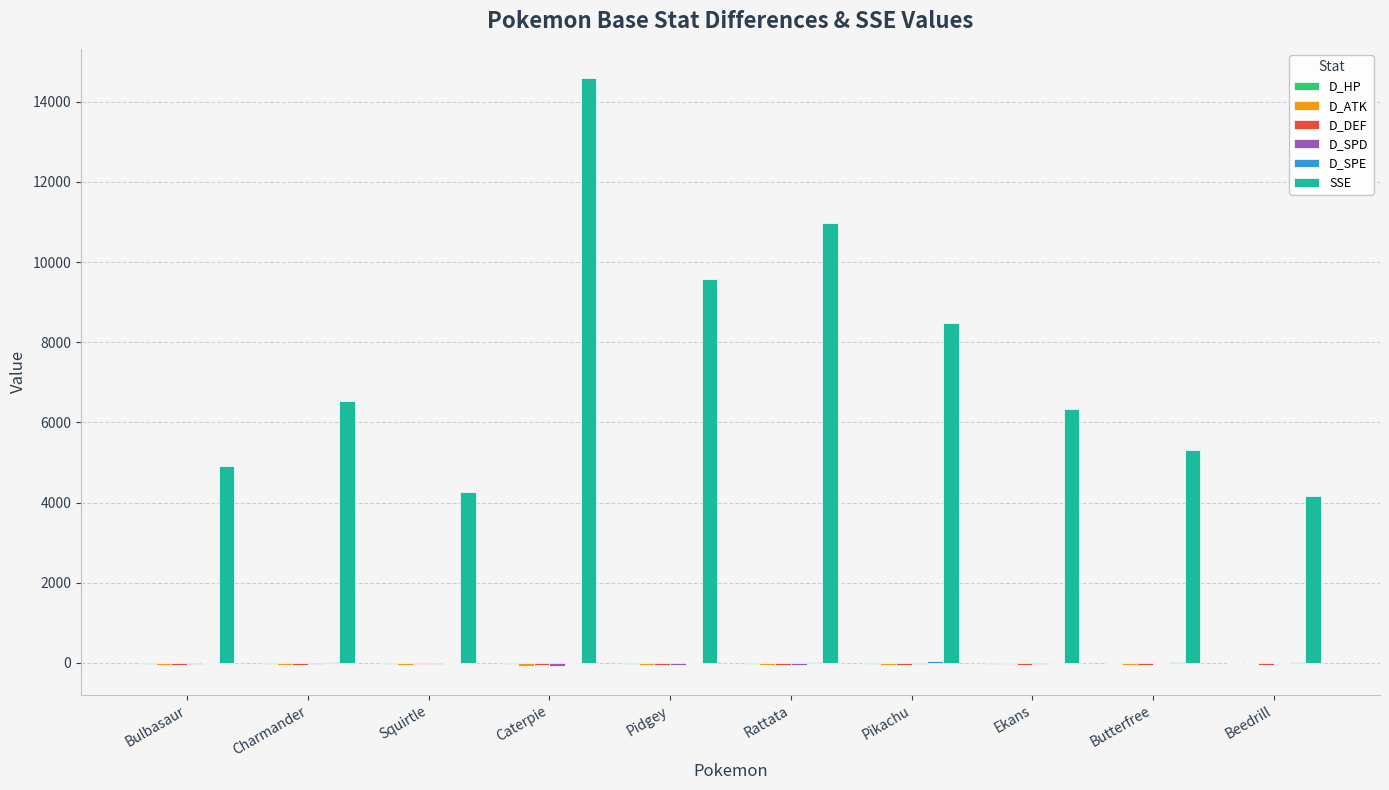

Which label corresponds to the largest value in the chart?

Caterpie